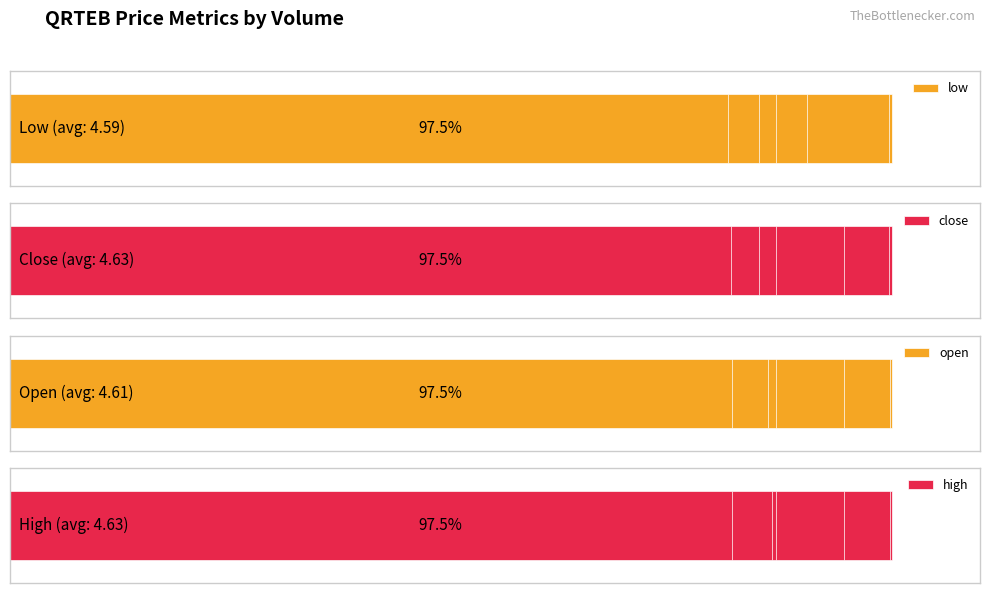

The value of close at 4 is 159.9. True or false?

False